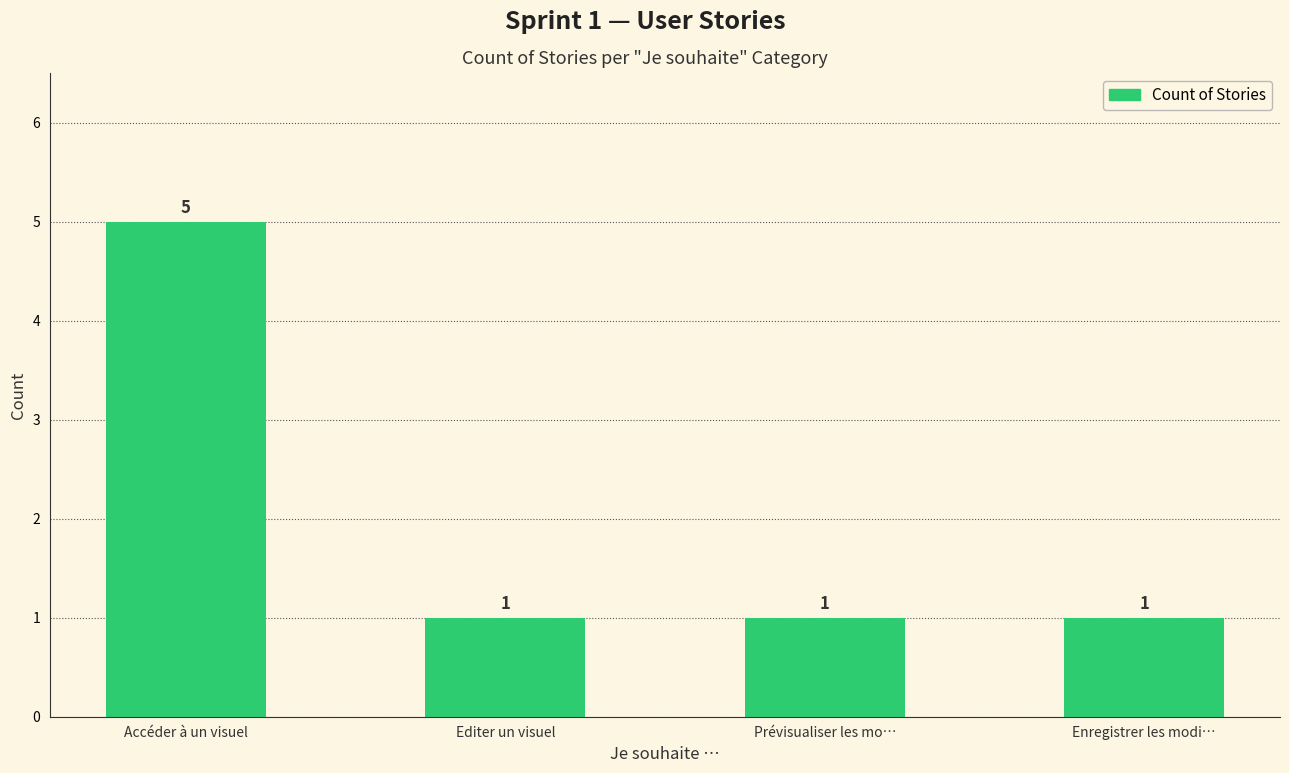

The value at Enregistrer les modi… is 1. True or false?

True